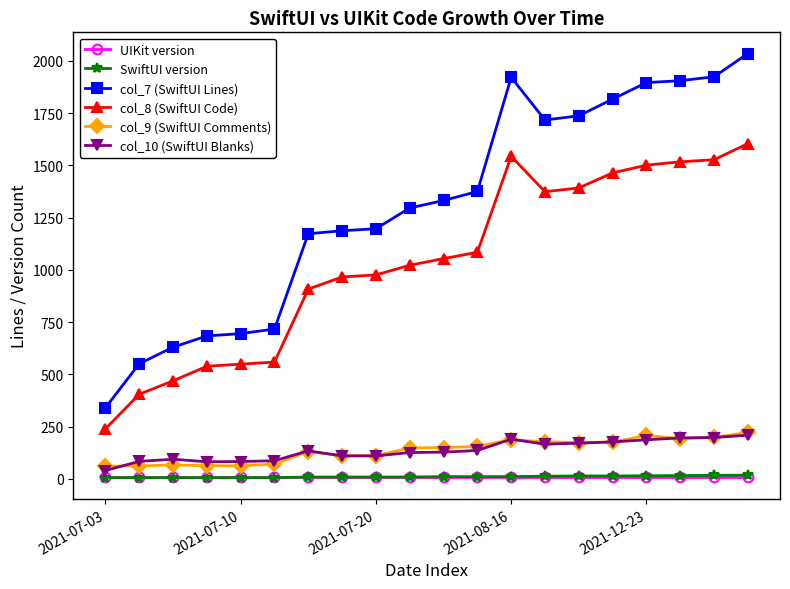

Which series has the largest total across all categories?

col_7 (SwiftUI Lines)